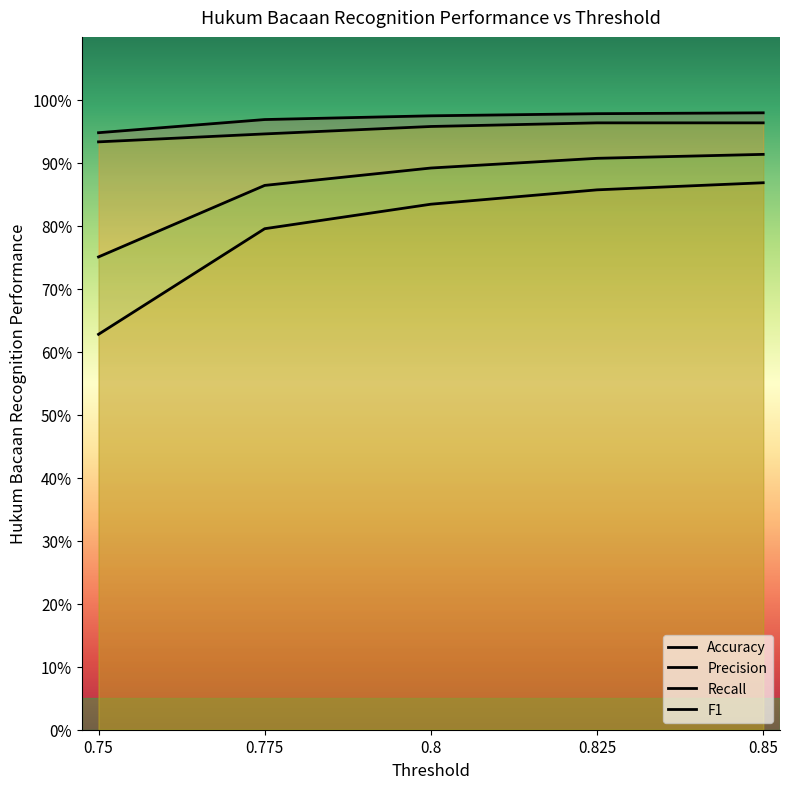

What is the approximate value of Accuracy at 0.825?

1.0